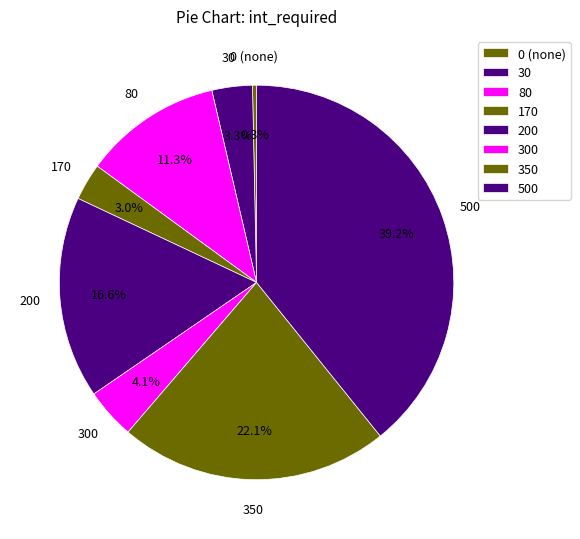

How many segments does this pie chart have?

8